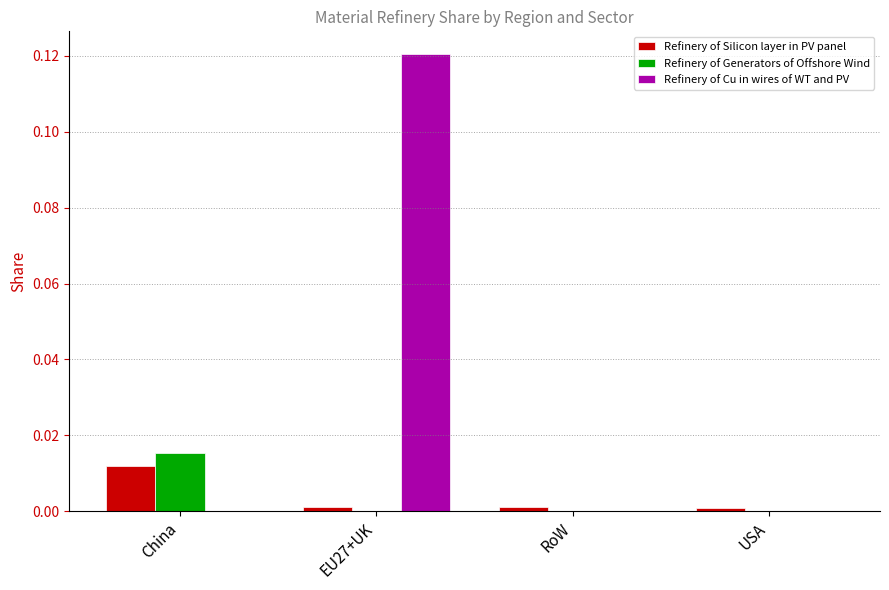

Which category has the highest value in the Refinery of Silicon layer in PV panel series?

China